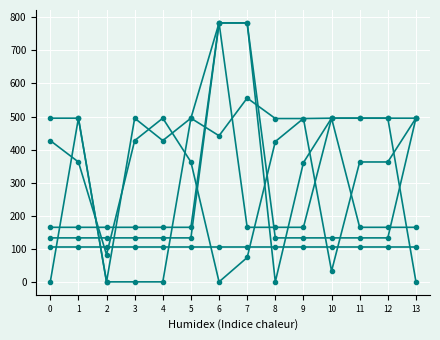

Reading right to left, extract all data points from this chart.

col_12: 495.0	495.0	495.0	495.0	360.6	0.0	783.0	783.0	495.0	427.2	495.0	0.0	495.0	495.0
col_13: 105.9	105.9	105.9	105.9	105.9	105.9	105.9	105.9	105.9	105.9	105.9	105.9	105.9	105.9
col_9: 495.0	133.0	133.0	133.0	133.0	133.0	783.0	783.0	133.0	133.0	133.0	133.0	133.0	133.0
col_16: 495.0	362.6	362.6	32.5	494.0	494.0	555.9	441.8	495.0	0.0	0.0	0.0	495.0	0.0
col_10: 164.9	164.9	164.9	495.0	164.9	164.9	164.9	783.0	164.9	164.9	164.9	164.9	164.9	164.9
col_11: 0.5	495.0	495.0	495.0	494.0	424.3	73.7	0.0	362.6	495.0	427.2	82.3	362.6	427.2